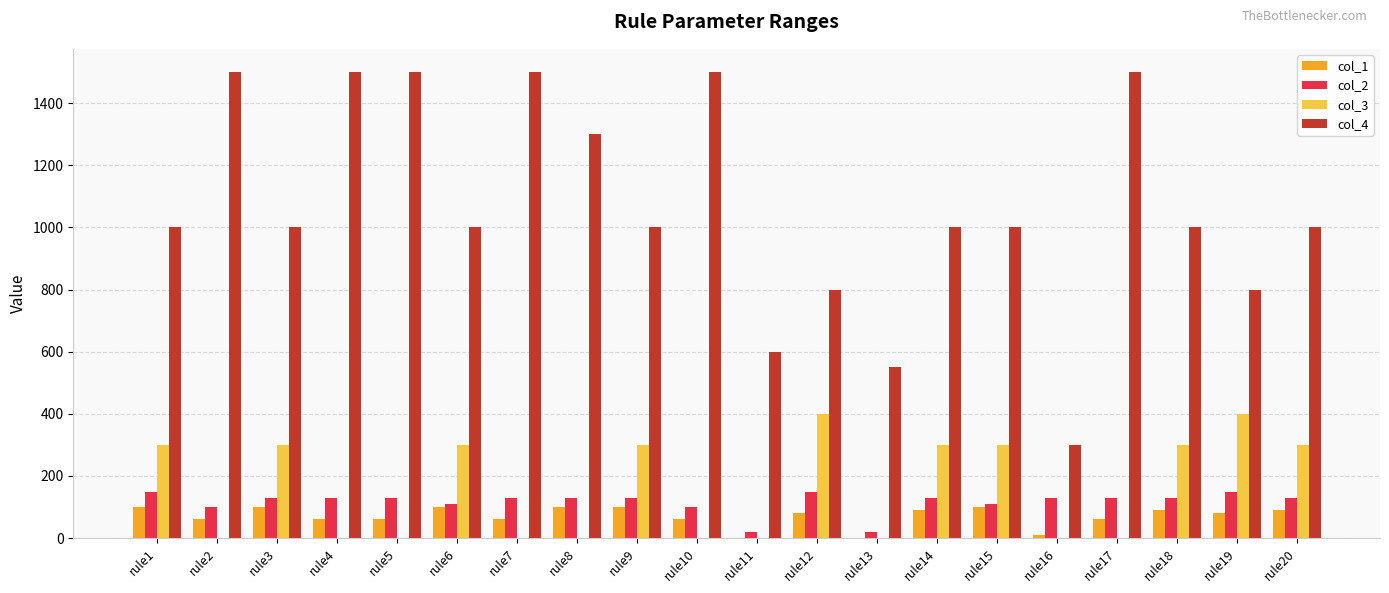

How many data points does each series have?

20